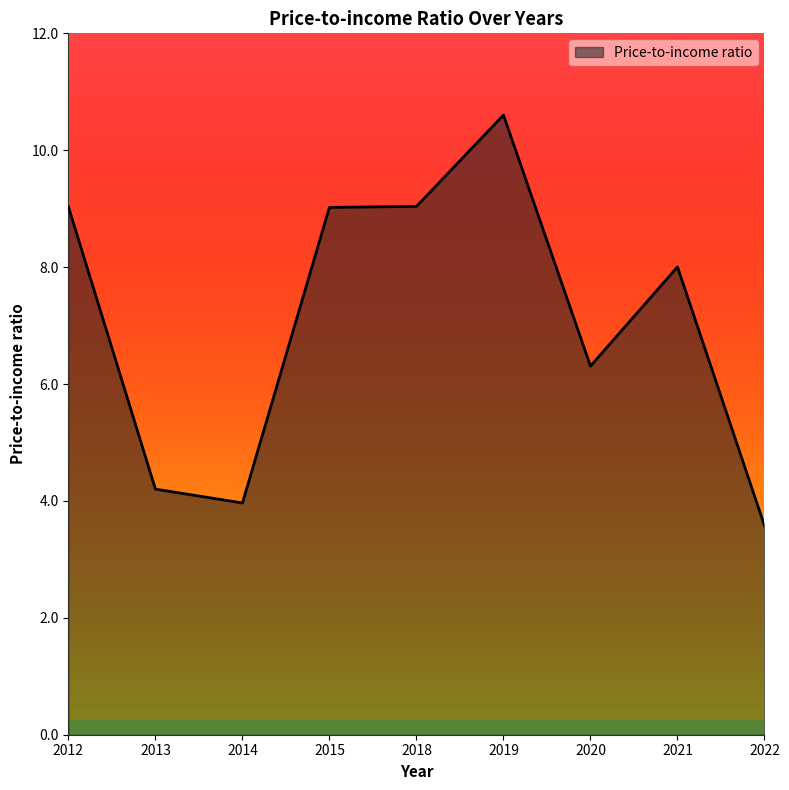

What is the change in value from 2021 to 2022?

-4.4